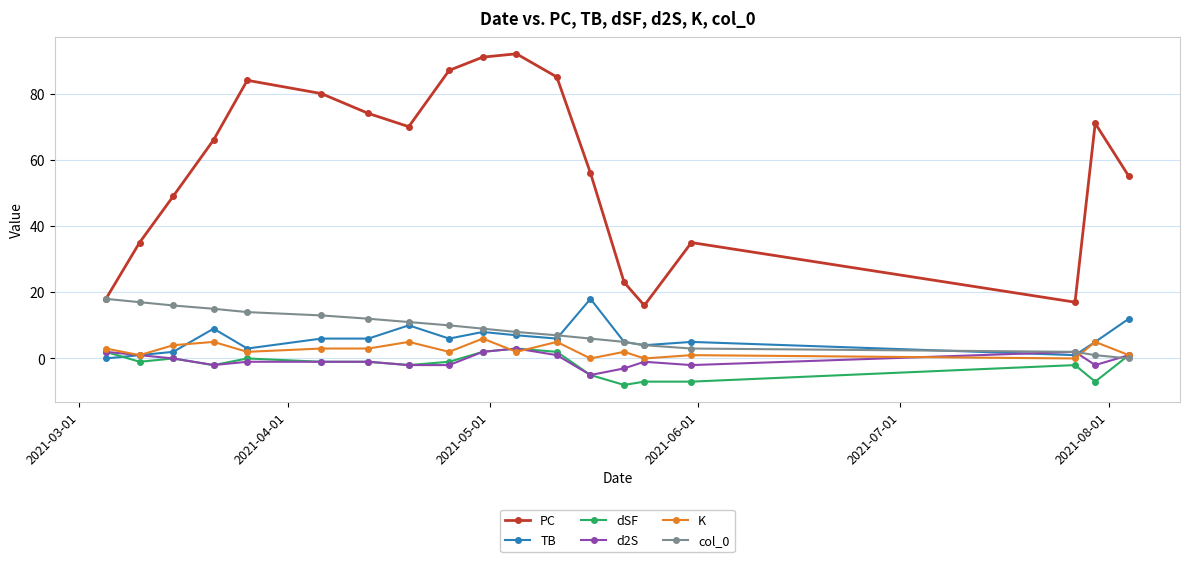

True or false: PC has more than 0 points higher than both neighbors.

True